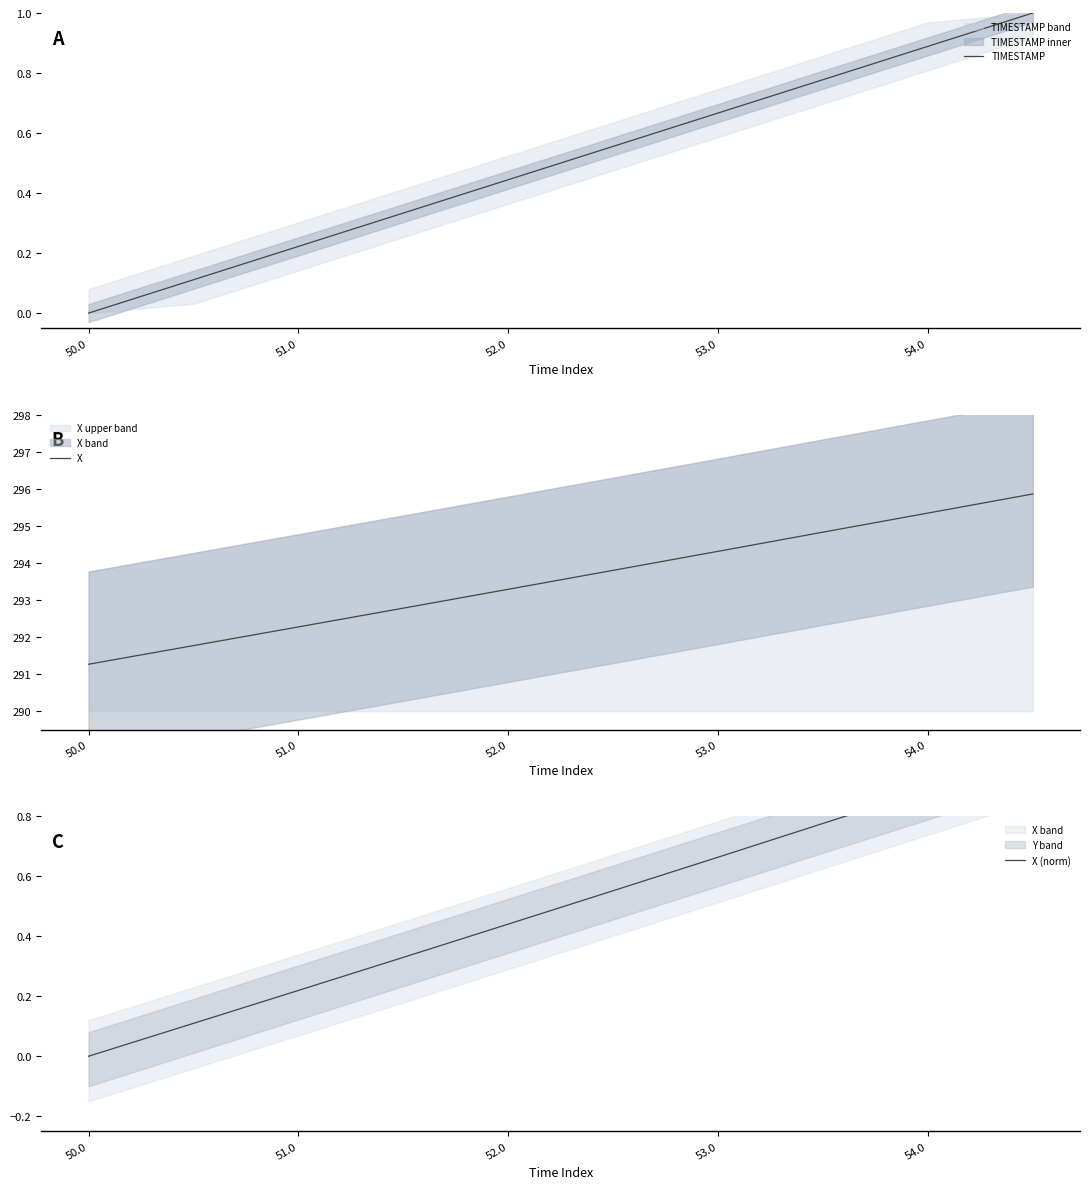

What is the average value of the X series?

293.6